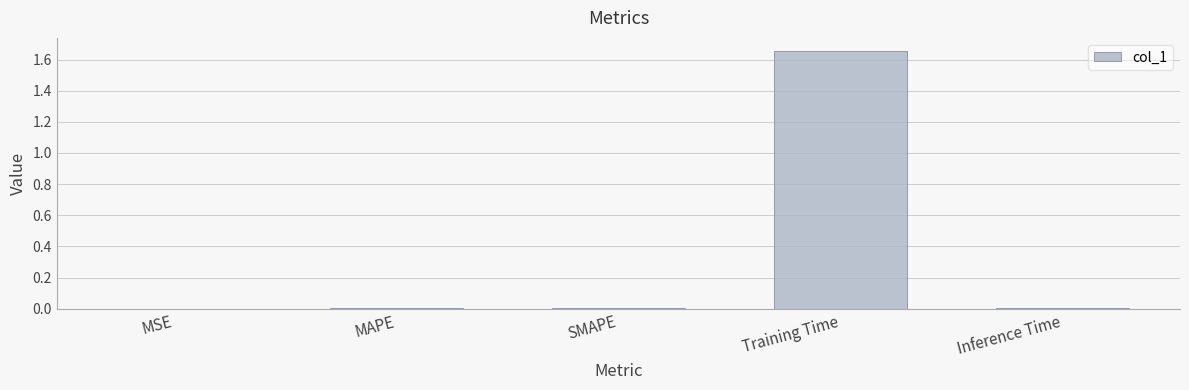

Which label corresponds to the largest value in the chart?

Training Time